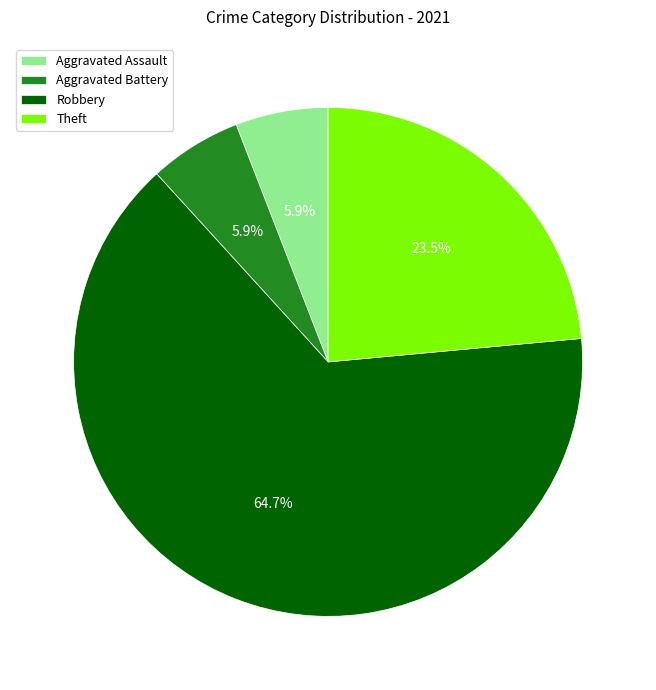

Which category accounts for the majority?

Robbery